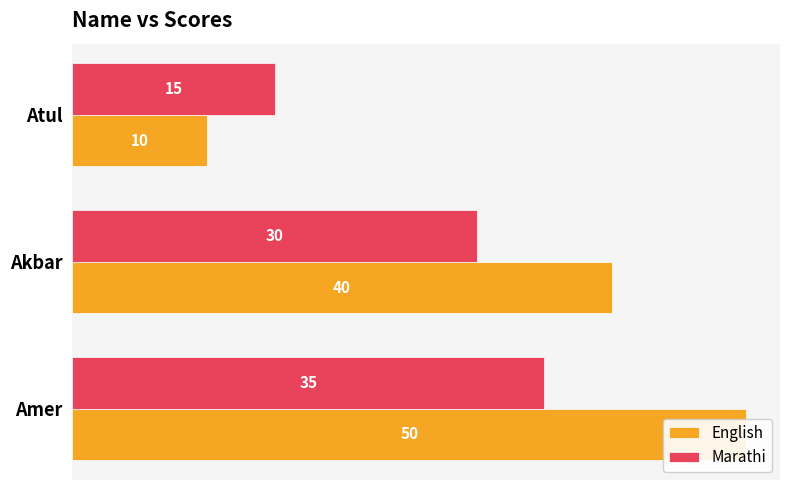

What is the value of the Marathi bar at the 3rd from the left?

15